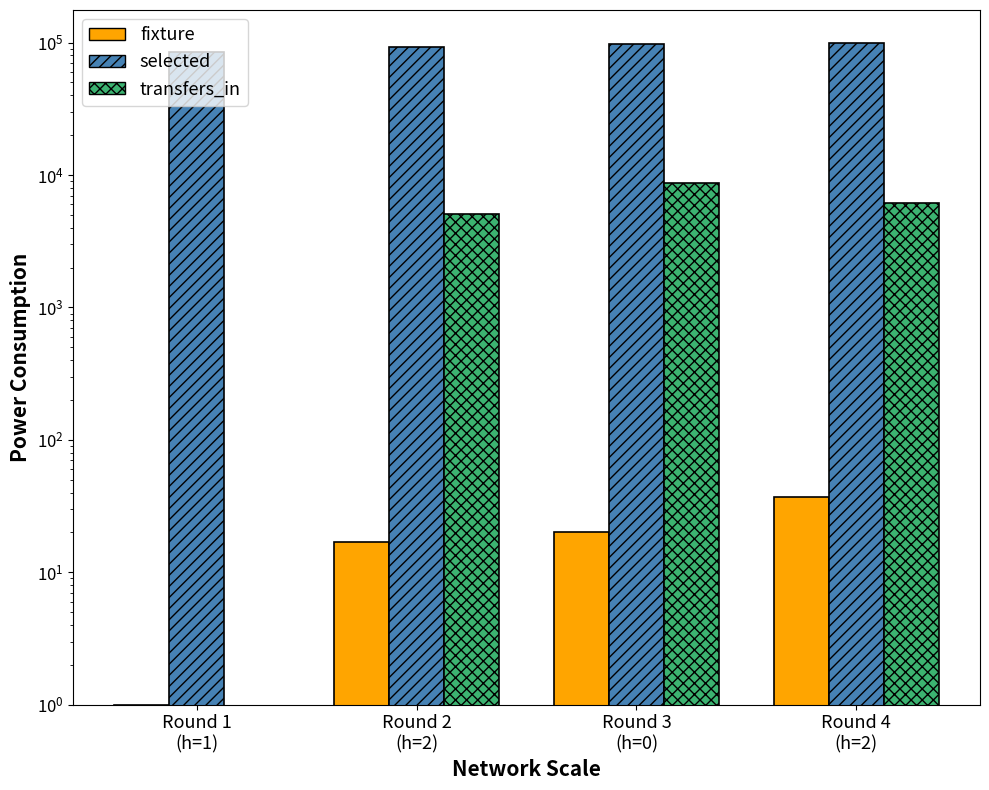

What is the spread (max minus min) of values at Round 4
(h=2)?

99189